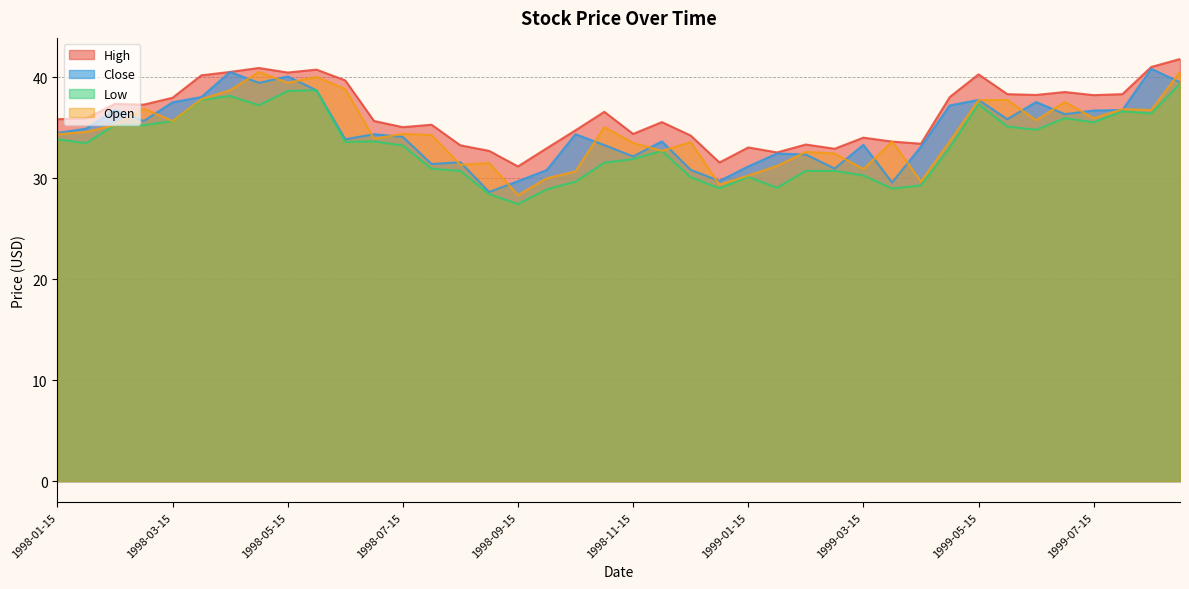

Is it true that High equals 41.2 at 1998-09-15?

False